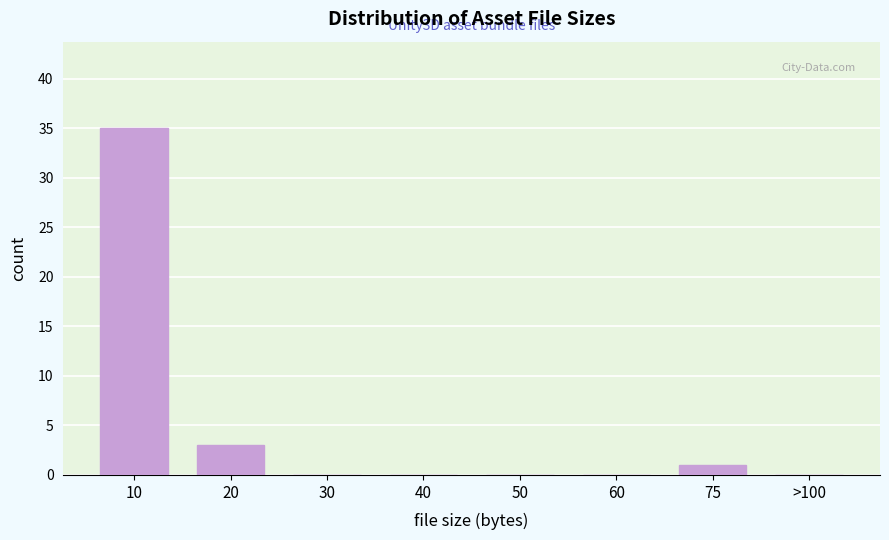

Reading left to right, extract all data points from this chart.

10=35	20=3	30=0	40=0	50=0	60=0	75=1	>100=0